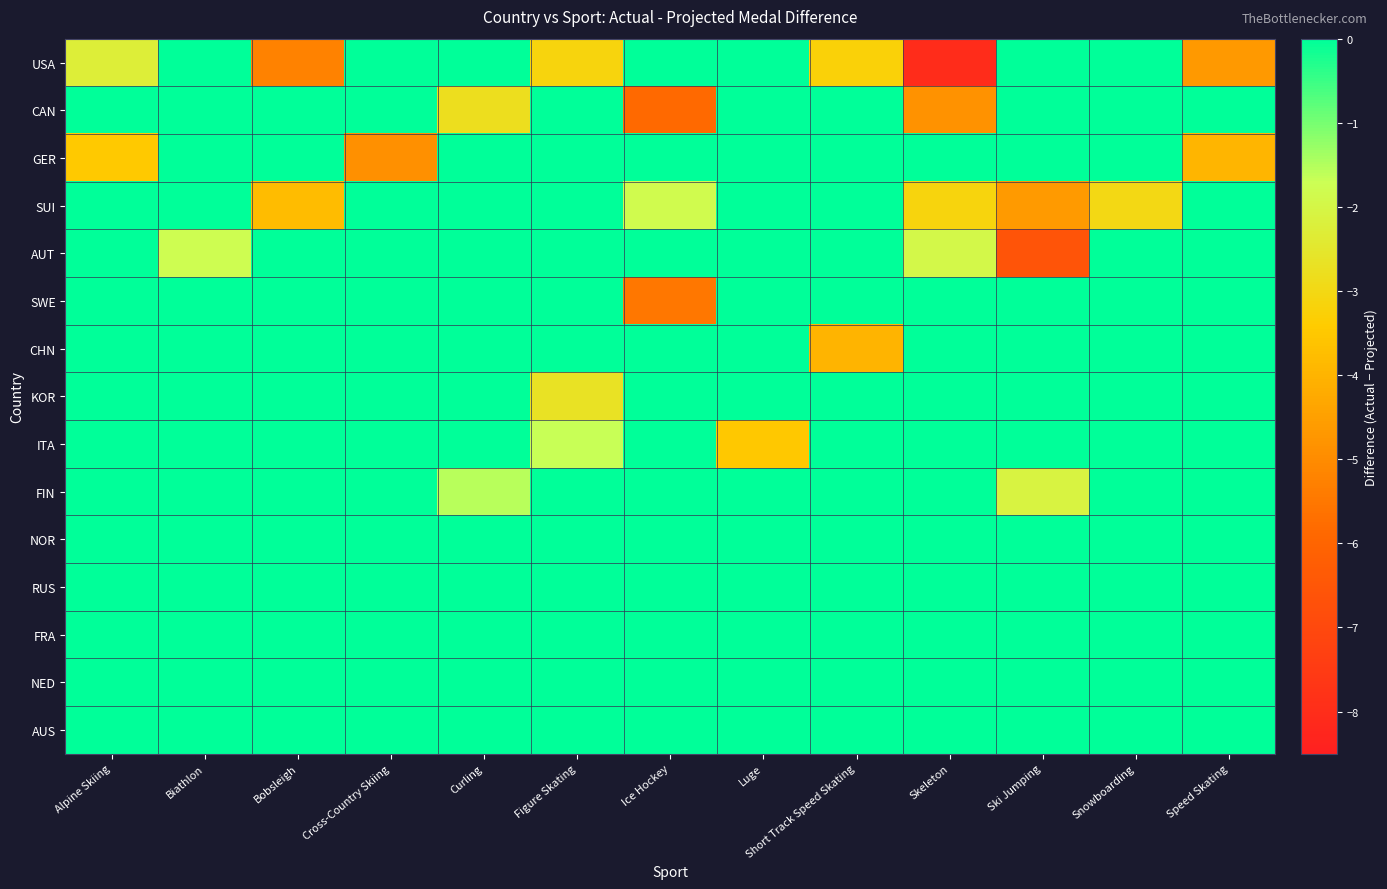

Reading left to right, extract all data points from this chart.

USA: Alpine Skiing=-2.3	Biathlon=0.0	Bobsleigh=-5.2	Cross-Country Skiing=0.0	Curling=0.0	Figure Skating=-3.1	Ice Hockey=0.0	Luge=0.0	Short Track Speed Skating=-3.2	Skeleton=-8.0	Ski Jumping=0.0	Snowboarding=0.0	Speed Skating=-4.7
CAN: Alpine Skiing=0.0	Biathlon=0.0	Bobsleigh=0.0	Cross-Country Skiing=0.0	Curling=-2.8	Figure Skating=0.0	Ice Hockey=-5.9	Luge=0.0	Short Track Speed Skating=0.0	Skeleton=-4.8	Ski Jumping=0.0	Snowboarding=0.0	Speed Skating=0.0
GER: Alpine Skiing=-3.5	Biathlon=0.0	Bobsleigh=0.0	Cross-Country Skiing=-4.9	Curling=0.0	Figure Skating=0.0	Ice Hockey=0.0	Luge=0.0	Short Track Speed Skating=0.0	Skeleton=0.0	Ski Jumping=0.0	Snowboarding=0.0	Speed Skating=-4.0
SUI: Alpine Skiing=0.0	Biathlon=0.0	Bobsleigh=-3.8	Cross-Country Skiing=0.0	Curling=0.0	Figure Skating=0.0	Ice Hockey=-1.8	Luge=0.0	Short Track Speed Skating=0.0	Skeleton=-3.1	Ski Jumping=-4.6	Snowboarding=-3.0	Speed Skating=0.0
AUT: Alpine Skiing=0.0	Biathlon=-1.8	Bobsleigh=0.0	Cross-Country Skiing=0.0	Curling=0.0	Figure Skating=0.0	Ice Hockey=0.0	Luge=0.0	Short Track Speed Skating=0.0	Skeleton=-1.9	Ski Jumping=-6.6	Snowboarding=0.0	Speed Skating=0.0
SWE: Alpine Skiing=0.0	Biathlon=0.0	Bobsleigh=0.0	Cross-Country Skiing=0.0	Curling=0.0	Figure Skating=0.0	Ice Hockey=-5.5	Luge=0.0	Short Track Speed Skating=0.0	Skeleton=0.0	Ski Jumping=0.0	Snowboarding=0.0	Speed Skating=0.0
CHN: Alpine Skiing=0.0	Biathlon=0.0	Bobsleigh=0.0	Cross-Country Skiing=0.0	Curling=0.0	Figure Skating=0.0	Ice Hockey=0.0	Luge=0.0	Short Track Speed Skating=-4.0	Skeleton=0.0	Ski Jumping=0.0	Snowboarding=0.0	Speed Skating=0.0
KOR: Alpine Skiing=0.0	Biathlon=0.0	Bobsleigh=0.0	Cross-Country Skiing=0.0	Curling=0.0	Figure Skating=-2.7	Ice Hockey=0.0	Luge=0.0	Short Track Speed Skating=0.0	Skeleton=0.0	Ski Jumping=0.0	Snowboarding=0.0	Speed Skating=0.0
ITA: Alpine Skiing=0.0	Biathlon=0.0	Bobsleigh=0.0	Cross-Country Skiing=0.0	Curling=0.0	Figure Skating=-1.7	Ice Hockey=0.0	Luge=-3.5	Short Track Speed Skating=0.0	Skeleton=0.0	Ski Jumping=0.0	Snowboarding=0.0	Speed Skating=0.0
FIN: Alpine Skiing=0.0	Biathlon=0.0	Bobsleigh=0.0	Cross-Country Skiing=0.0	Curling=-1.5	Figure Skating=0.0	Ice Hockey=0.0	Luge=0.0	Short Track Speed Skating=0.0	Skeleton=0.0	Ski Jumping=-2.1	Snowboarding=0.0	Speed Skating=0.0
NOR: Alpine Skiing=0.0	Biathlon=0.0	Bobsleigh=0.0	Cross-Country Skiing=0.0	Curling=0.0	Figure Skating=0.0	Ice Hockey=0.0	Luge=0.0	Short Track Speed Skating=0.0	Skeleton=0.0	Ski Jumping=0.0	Snowboarding=0.0	Speed Skating=0.0
RUS: Alpine Skiing=0.0	Biathlon=0.0	Bobsleigh=0.0	Cross-Country Skiing=0.0	Curling=0.0	Figure Skating=0.0	Ice Hockey=0.0	Luge=0.0	Short Track Speed Skating=0.0	Skeleton=0.0	Ski Jumping=0.0	Snowboarding=0.0	Speed Skating=0.0
FRA: Alpine Skiing=0.0	Biathlon=0.0	Bobsleigh=0.0	Cross-Country Skiing=0.0	Curling=0.0	Figure Skating=0.0	Ice Hockey=0.0	Luge=0.0	Short Track Speed Skating=0.0	Skeleton=0.0	Ski Jumping=0.0	Snowboarding=0.0	Speed Skating=0.0
NED: Alpine Skiing=0.0	Biathlon=0.0	Bobsleigh=0.0	Cross-Country Skiing=0.0	Curling=0.0	Figure Skating=0.0	Ice Hockey=0.0	Luge=0.0	Short Track Speed Skating=0.0	Skeleton=0.0	Ski Jumping=0.0	Snowboarding=0.0	Speed Skating=0.0
AUS: Alpine Skiing=0.0	Biathlon=0.0	Bobsleigh=0.0	Cross-Country Skiing=0.0	Curling=0.0	Figure Skating=0.0	Ice Hockey=0.0	Luge=0.0	Short Track Speed Skating=0.0	Skeleton=0.0	Ski Jumping=0.0	Snowboarding=0.0	Speed Skating=0.0